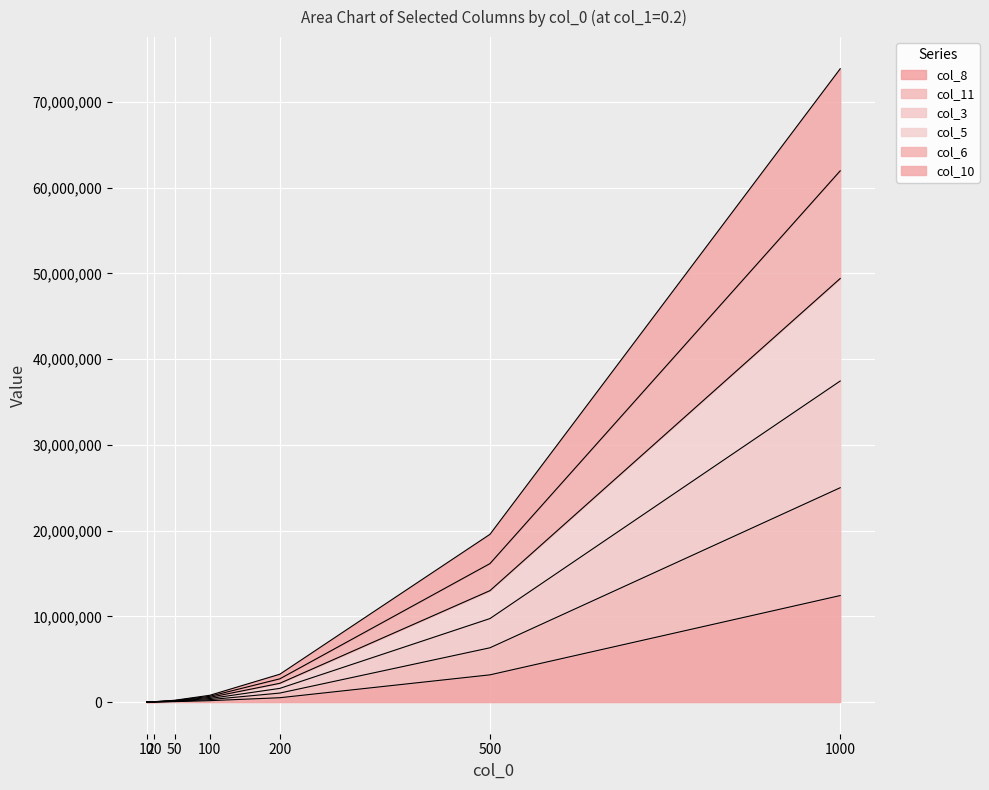

Reading left to right, what are all the values shown in this chart?

col_8: 10=1912	20=3994	50=46511	100=162392	200=505315	500=3174189	1000=12424361
col_11: 10=3921	20=9776	50=81022	100=283548	200=1048585	500=6331242	1000=25005034
col_3: 10=10365	20=36899	50=209933	100=788497	200=3245977	500=19569037	1000=73881516
col_5: 10=7457	20=28449	50=141391	100=543229	200=2187171	500=12997053	1000=49413084
col_6: 10=5046	20=18553	50=113174	100=411467	200=1594661	500=9738863	1000=37453725
col_10: 10=8677	20=32854	50=174316	100=669772	200=2708517	500=16152139	1000=61974973